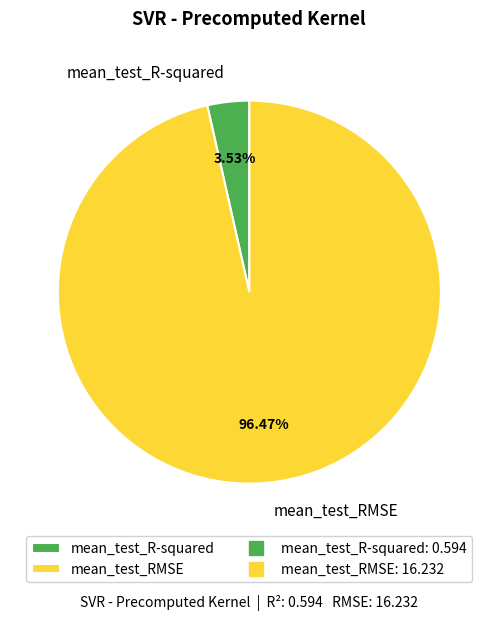

Which category has the smallest portion of the pie?

mean_test_R-squared